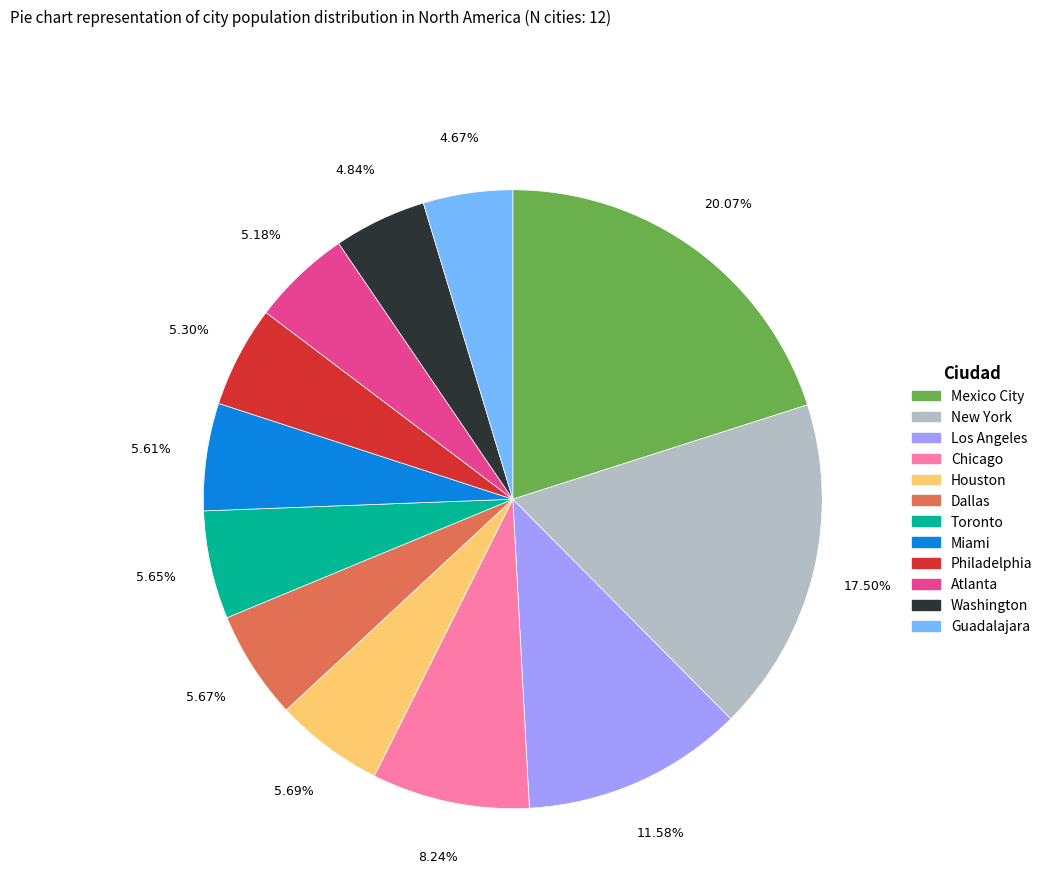

Approximately how many times larger is the value at Los Angeles compared to Mexico City?

0.6